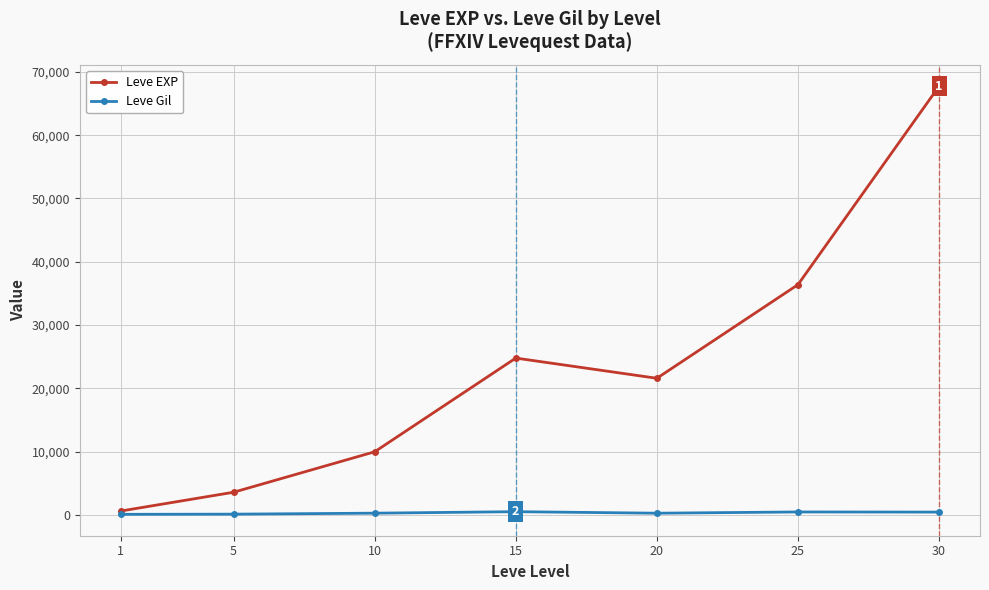

Rank the series at 20 from lowest to highest value.

Leve Gil, Leve EXP